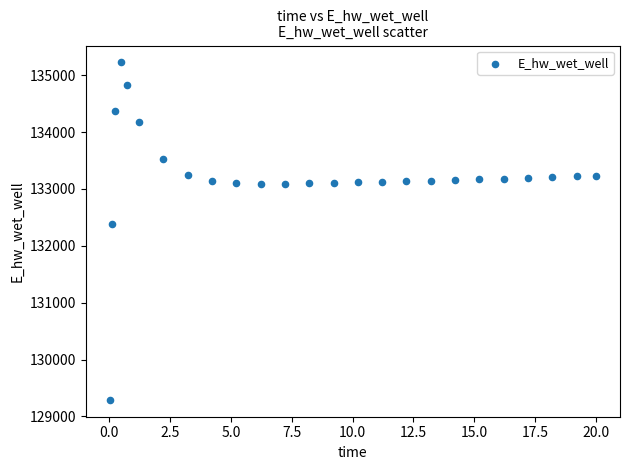

What Y value in the scatter plot is closest to 132257?

132388.0